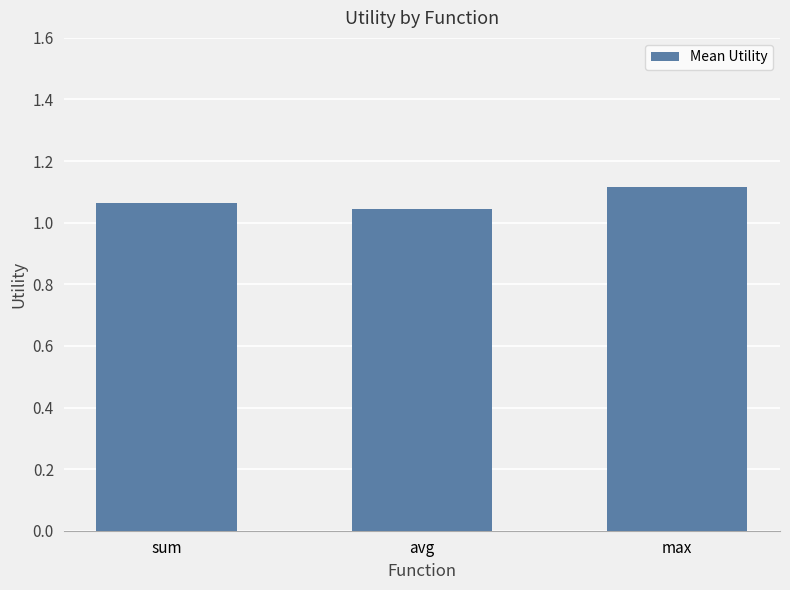

True or false: the data shows 1.1 at sum.

True